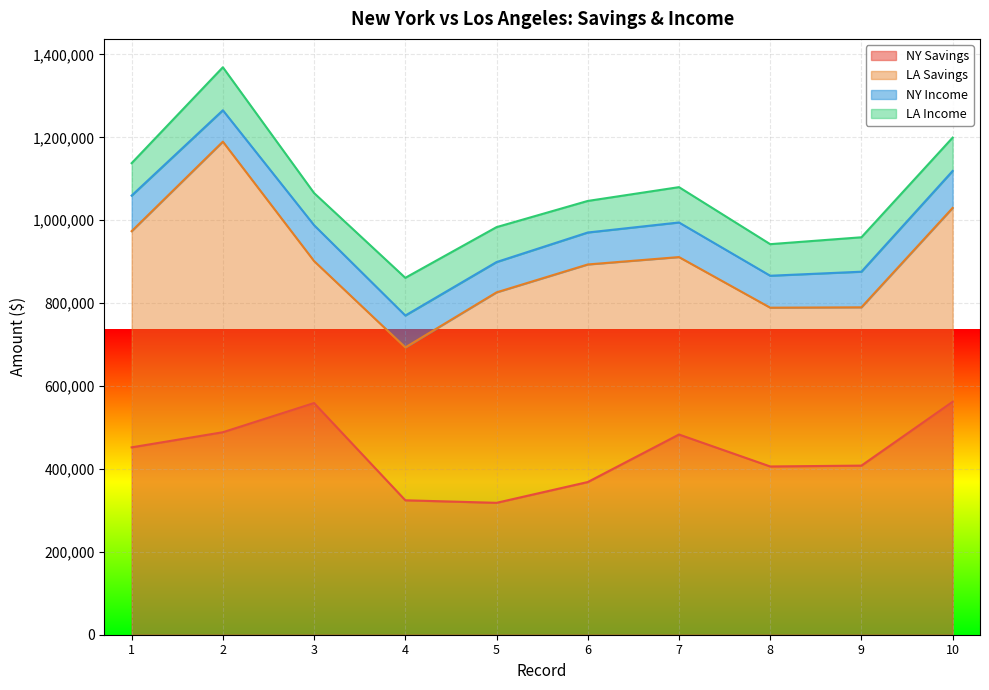

The NY Savings series shows 558954.8 at 3. True or false?

True